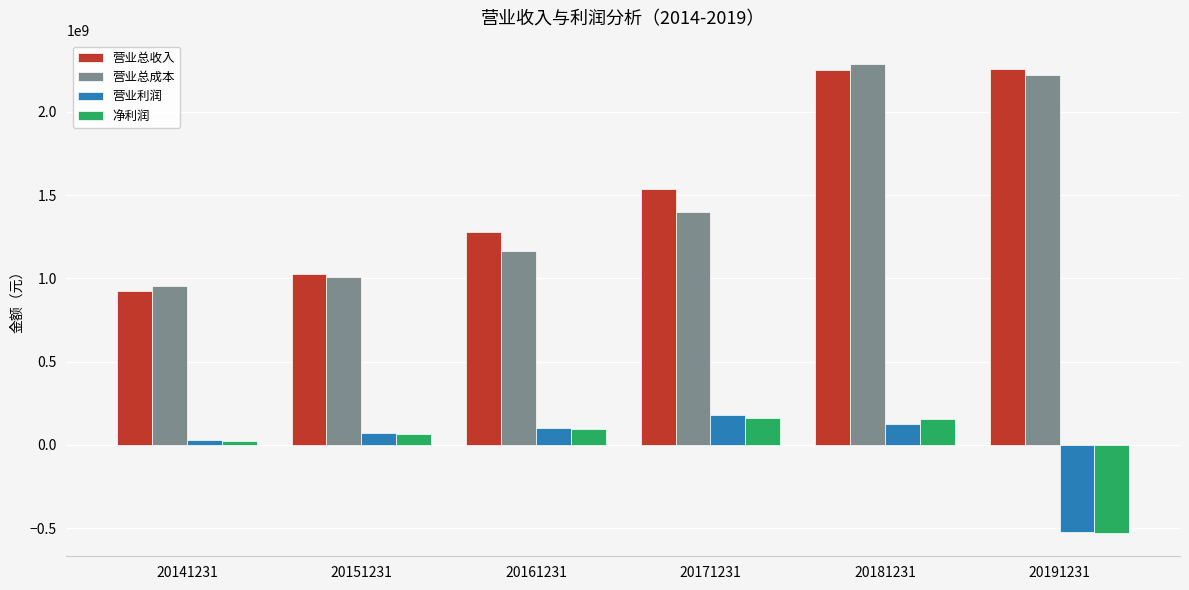

What are all the series names shown in the legend?

营业总收入, 营业总成本, 营业利润, 净利润